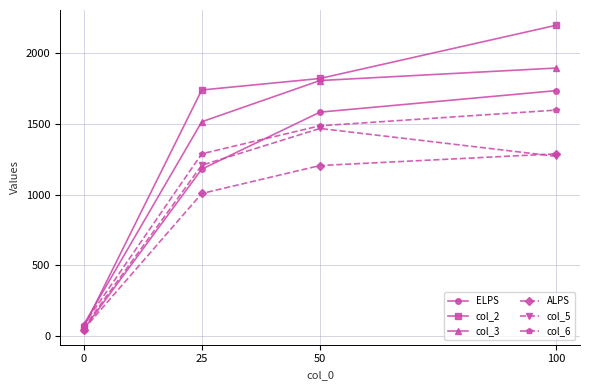

Is it true that col_3 equals 79.3 at 0?

True